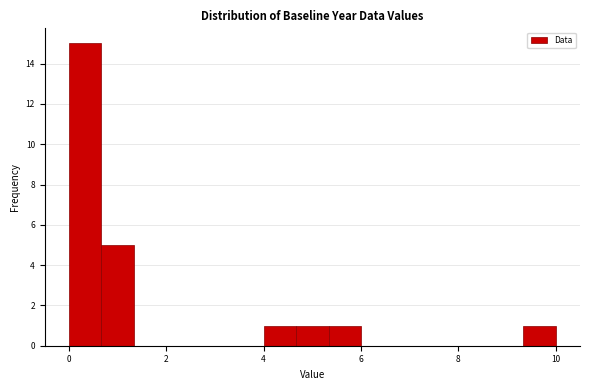

Read against the x-axis, roughly where is the centre of the tallest bar?

0.4